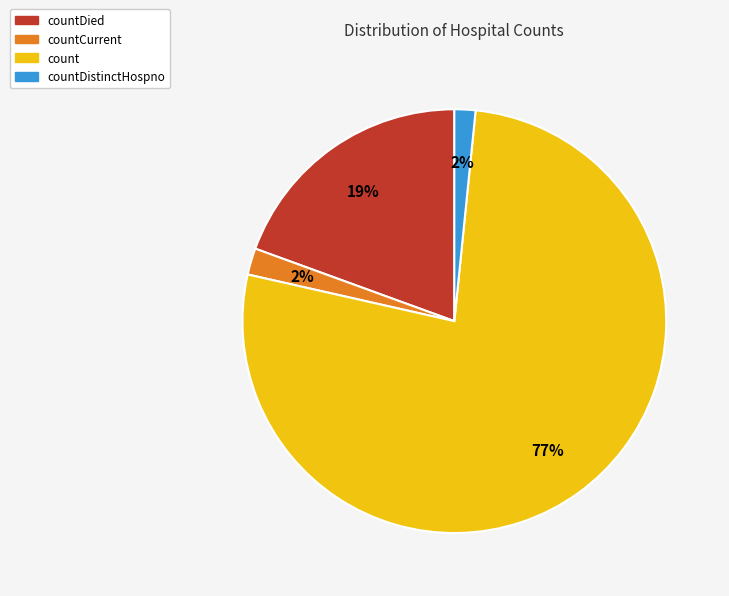

Is there any slice that represents more than half of the pie?

Yes